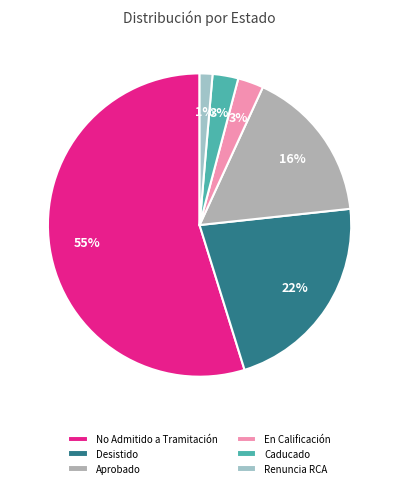

Does Caducado account for over 50% of the chart?

No